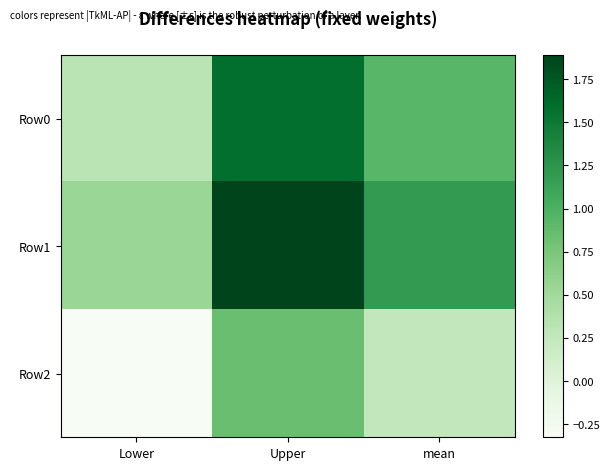

Which series has the widest spread of values?

Row1